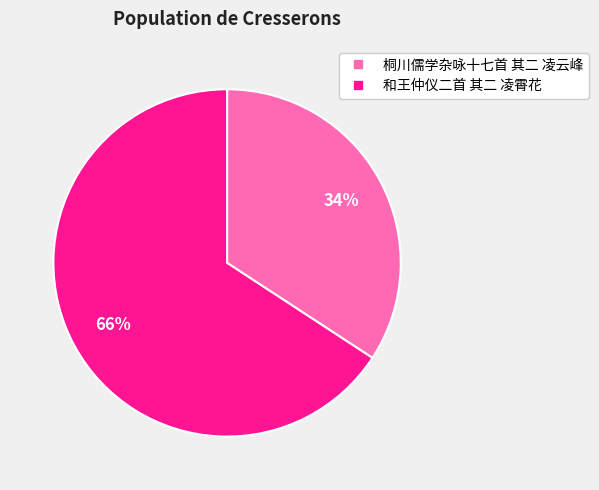

What is the largest slice in the pie chart?

和王仲仪二首 其二 凌霄花